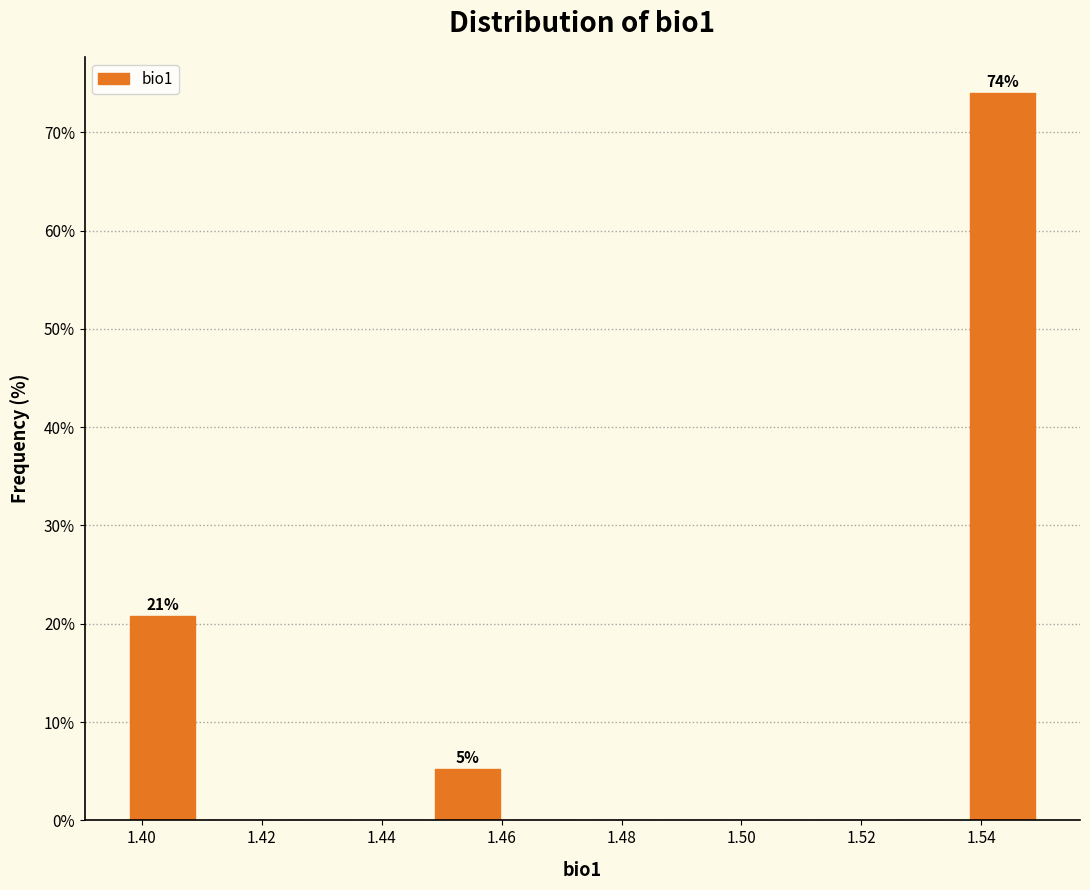

Which range on the x-axis has the tallest bar?

1.538 to 1.550